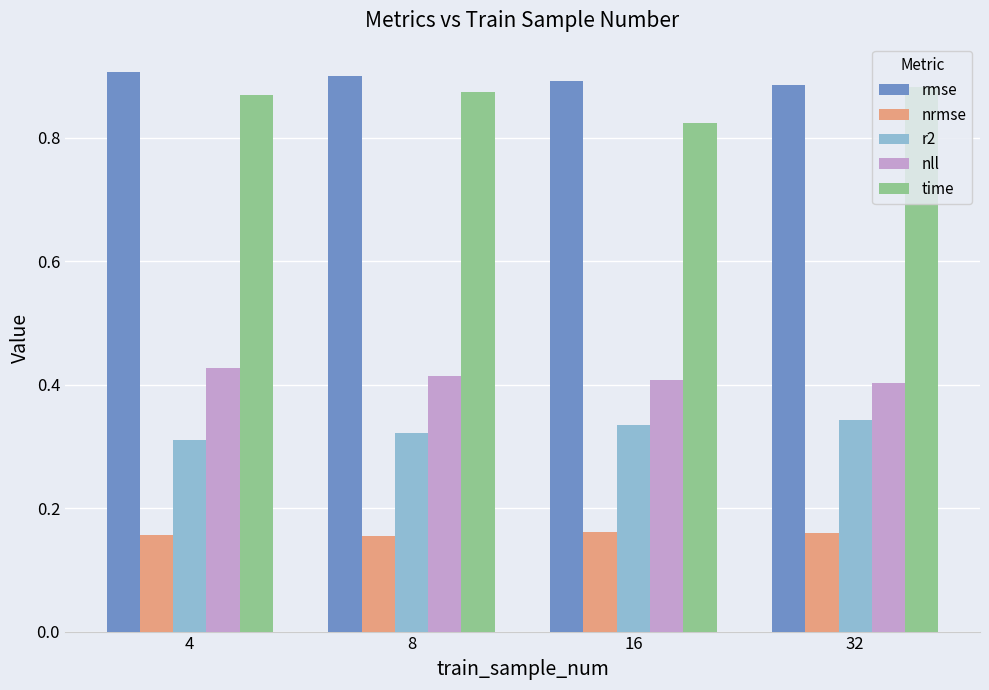

The rmse series shows 1.2 at 32. True or false?

False